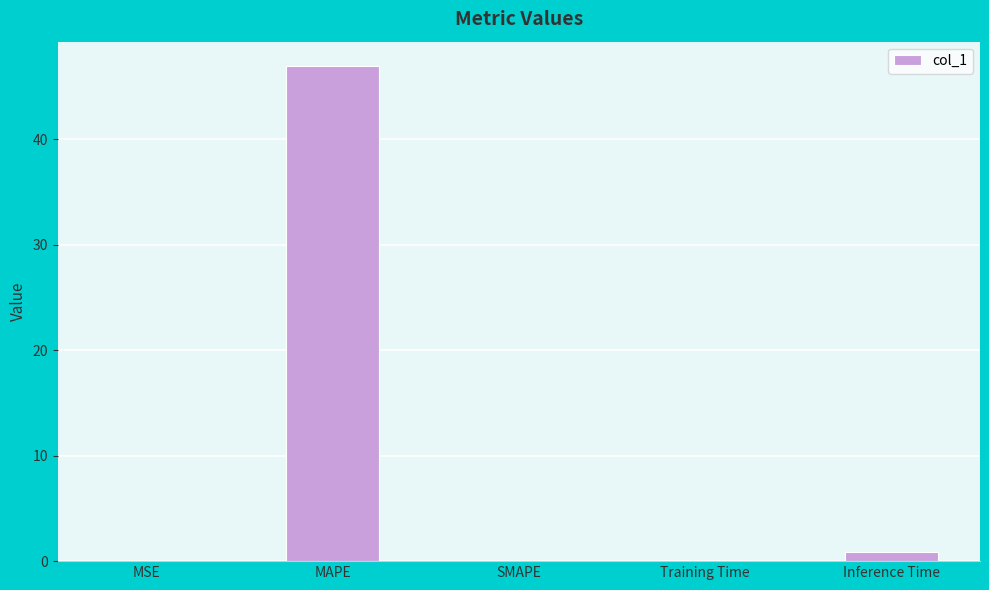

What is the sum of all values?

48.0